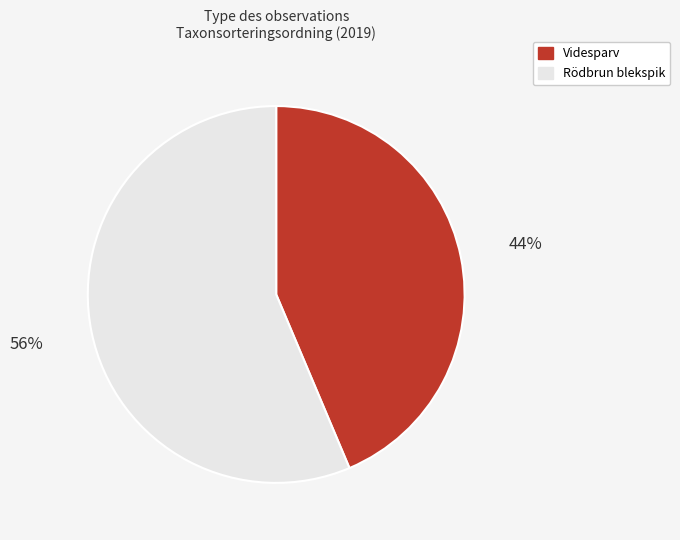

How many slices are in this pie chart?

2